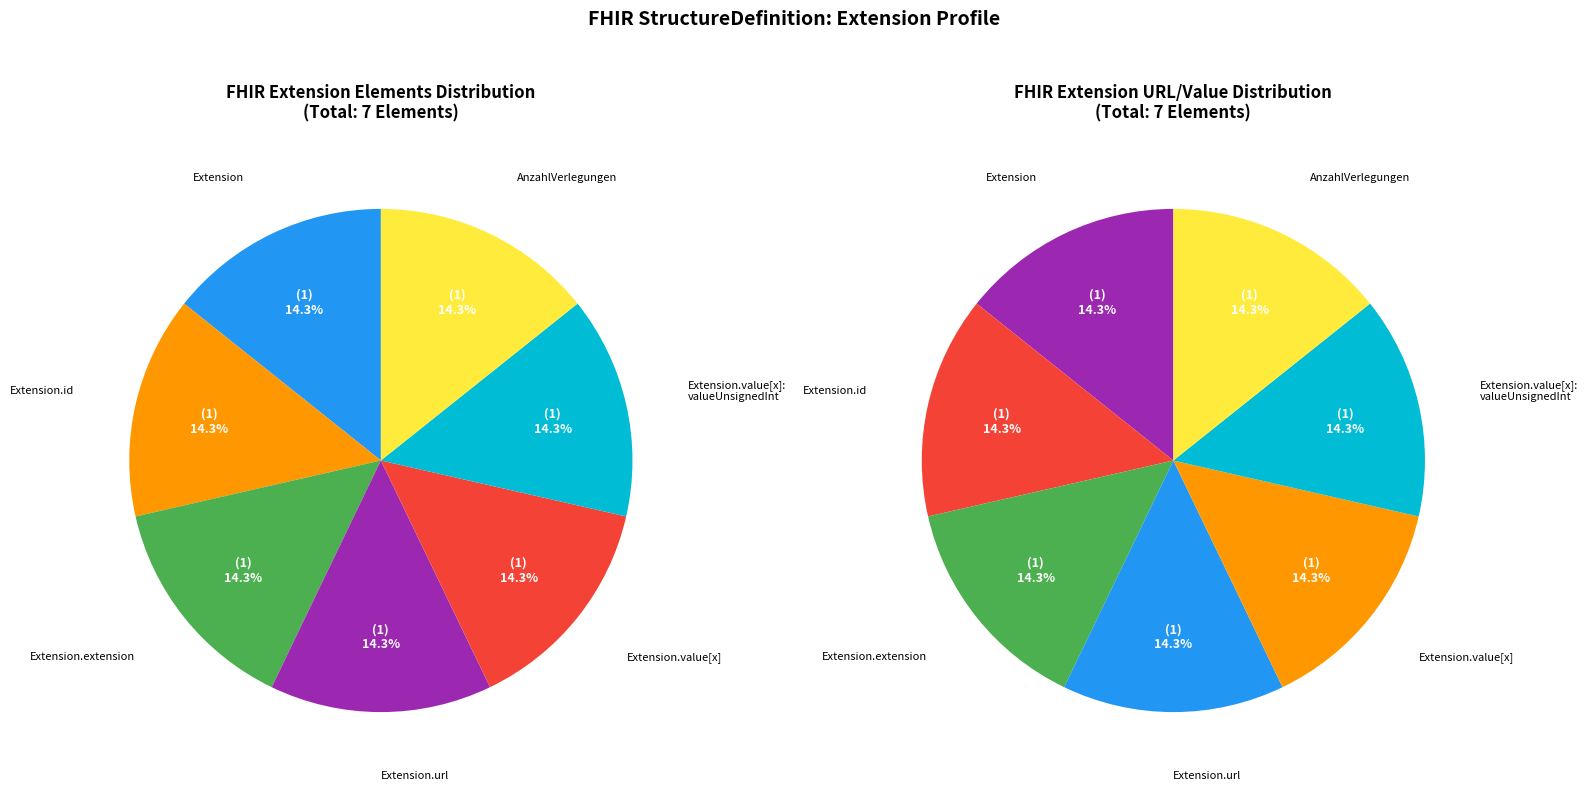

How many segments does this pie chart have?

7